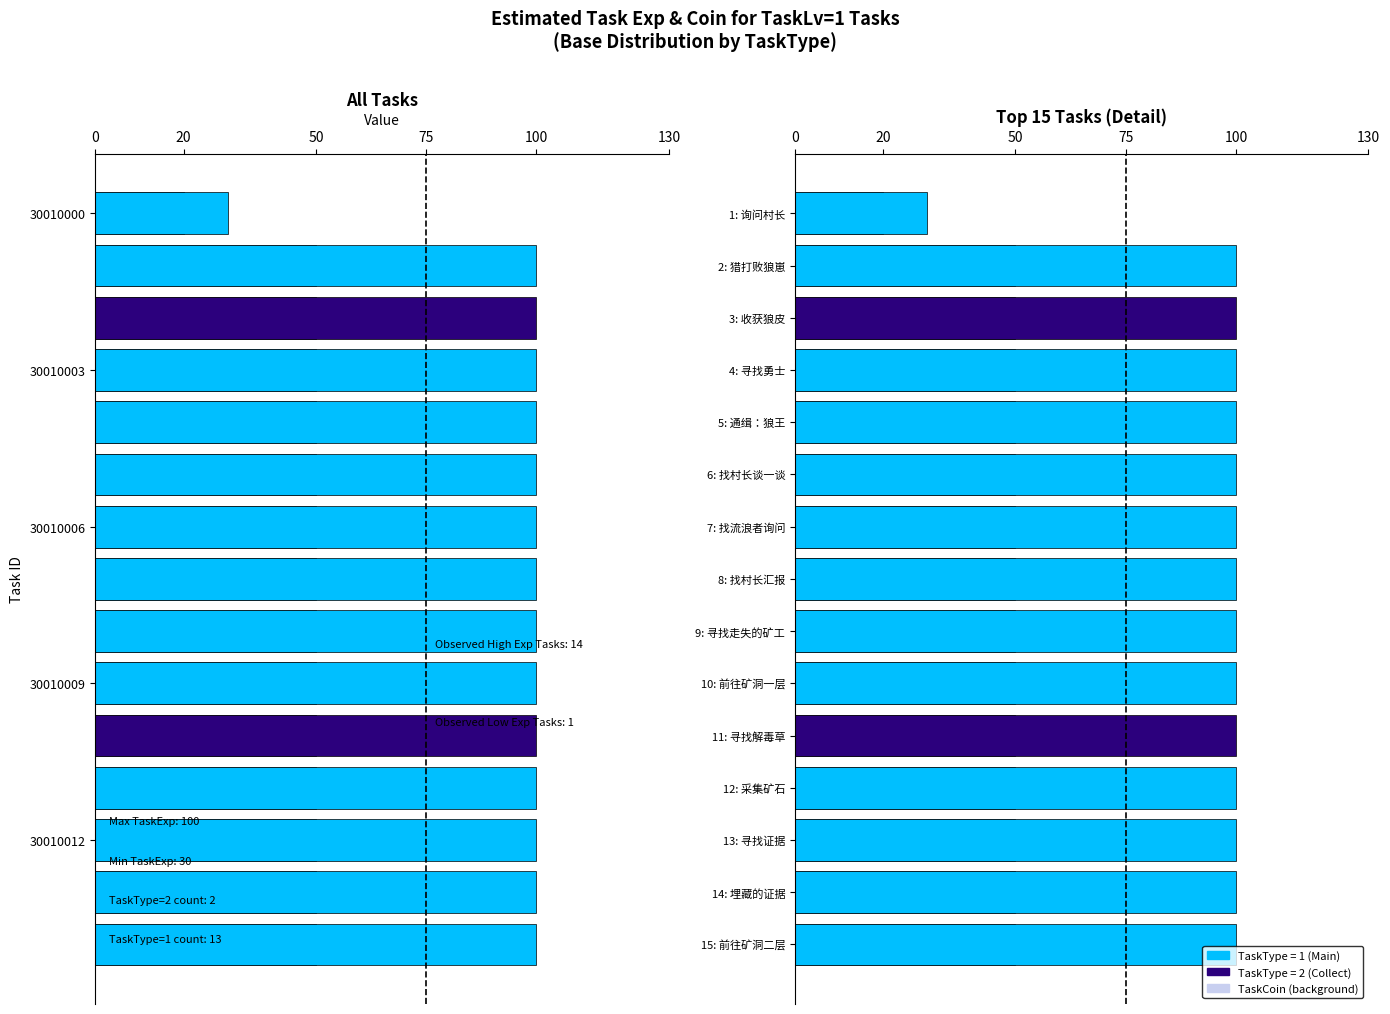

What is the average value of the TaskCoin (background) series?

48